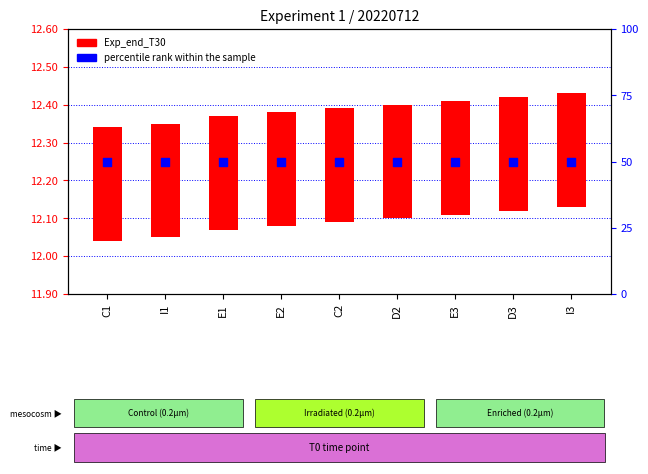

At how many categories does at least one series exceed 18?

9